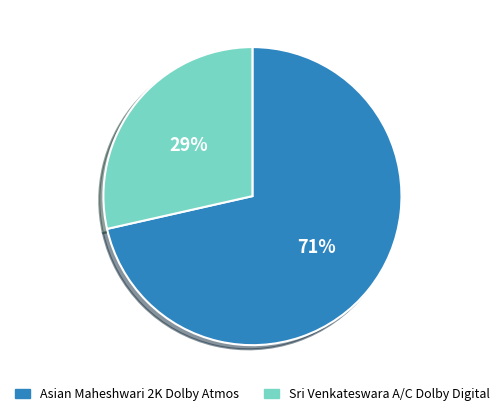

Count the number of slices in the pie.

2